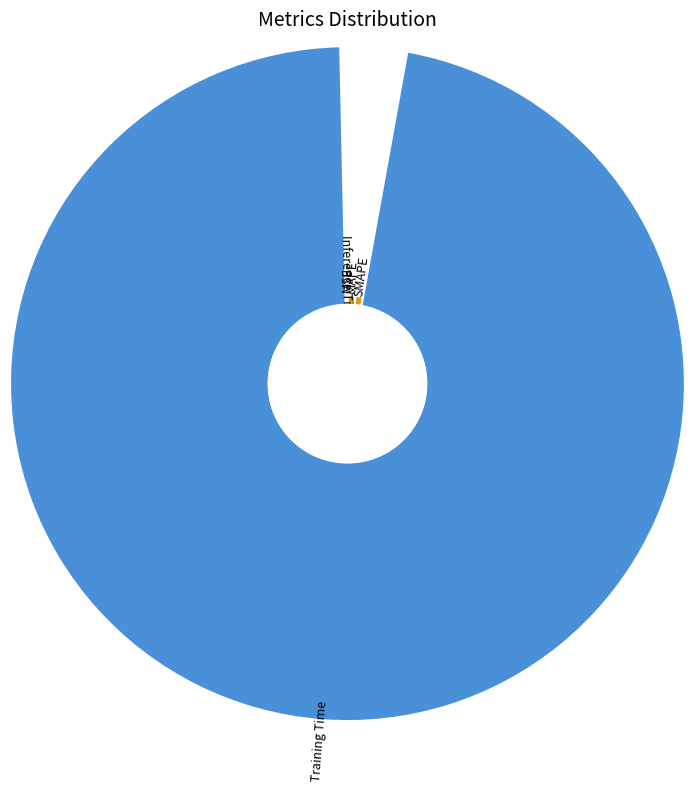

What is the smallest slice in the pie chart?

MSE